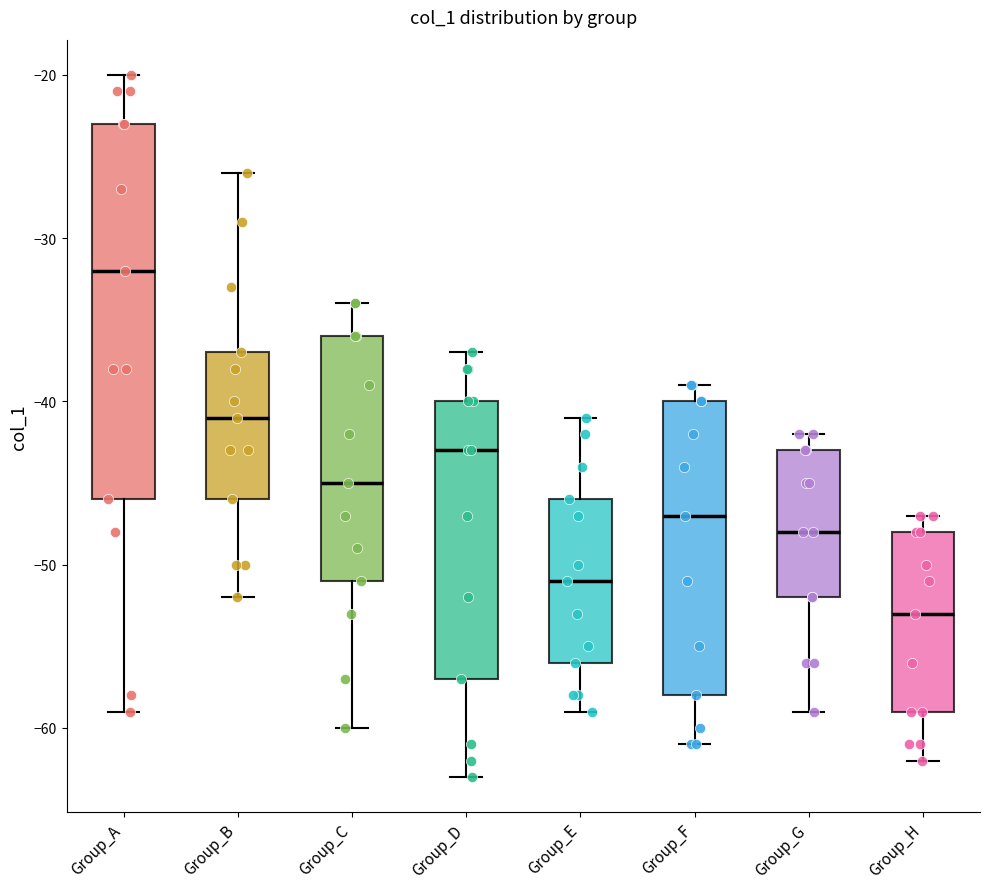

Reading left to right, read every box against the y-axis: the position of its median line, the range the box covers, and the ends of its whiskers. The values are not printed on the chart, so give them approximately, as read against the axis.

Group_A: median -32, box -46 to -23, whiskers -59 to -20
Group_B: median -41, box -46 to -37, whiskers -52 to -26
Group_C: median -45, box -51 to -36, whiskers -60 to -34
Group_D: median -43, box -57 to -40, whiskers -63 to -37
Group_E: median -51, box -56 to -46, whiskers -59 to -41
Group_F: median -47, box -58 to -40, whiskers -61 to -39
Group_G: median -48, box -52 to -43, whiskers -59 to -42
Group_H: median -53, box -59 to -48, whiskers -62 to -47